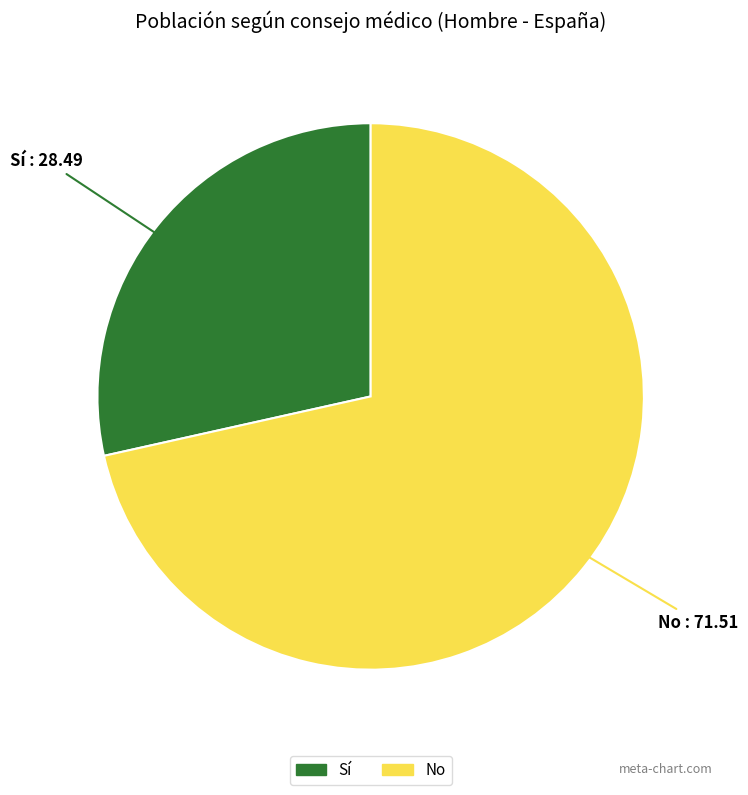

What is the largest slice in the pie chart?

No